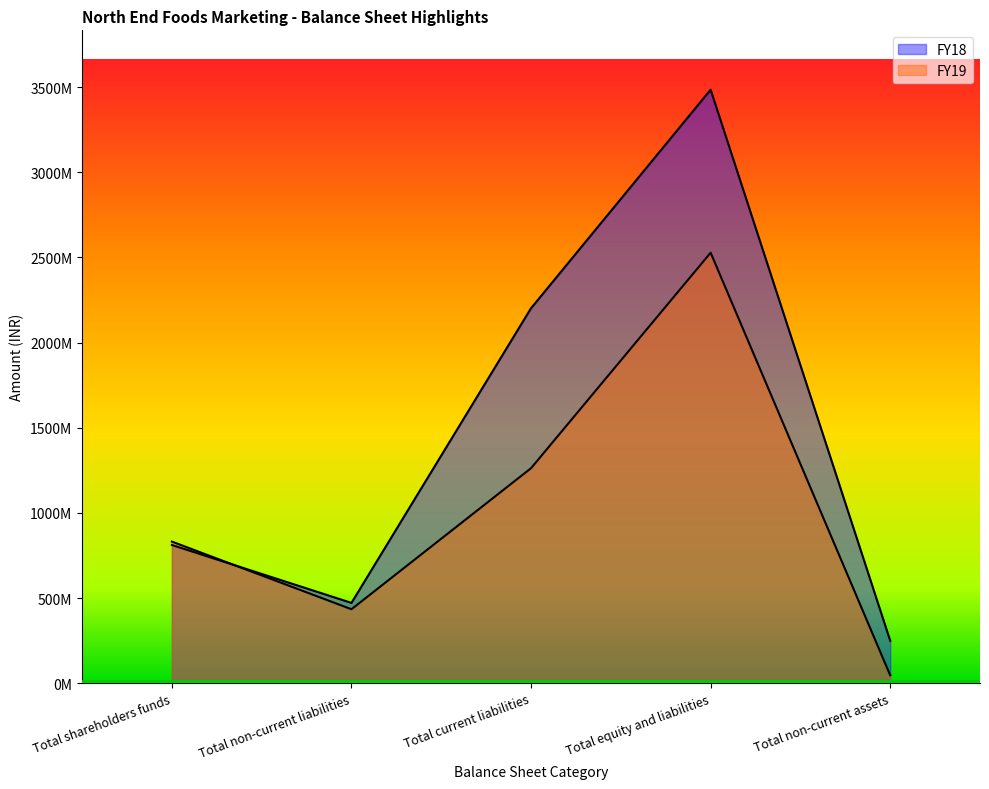

Count the number of data series in this chart.

2